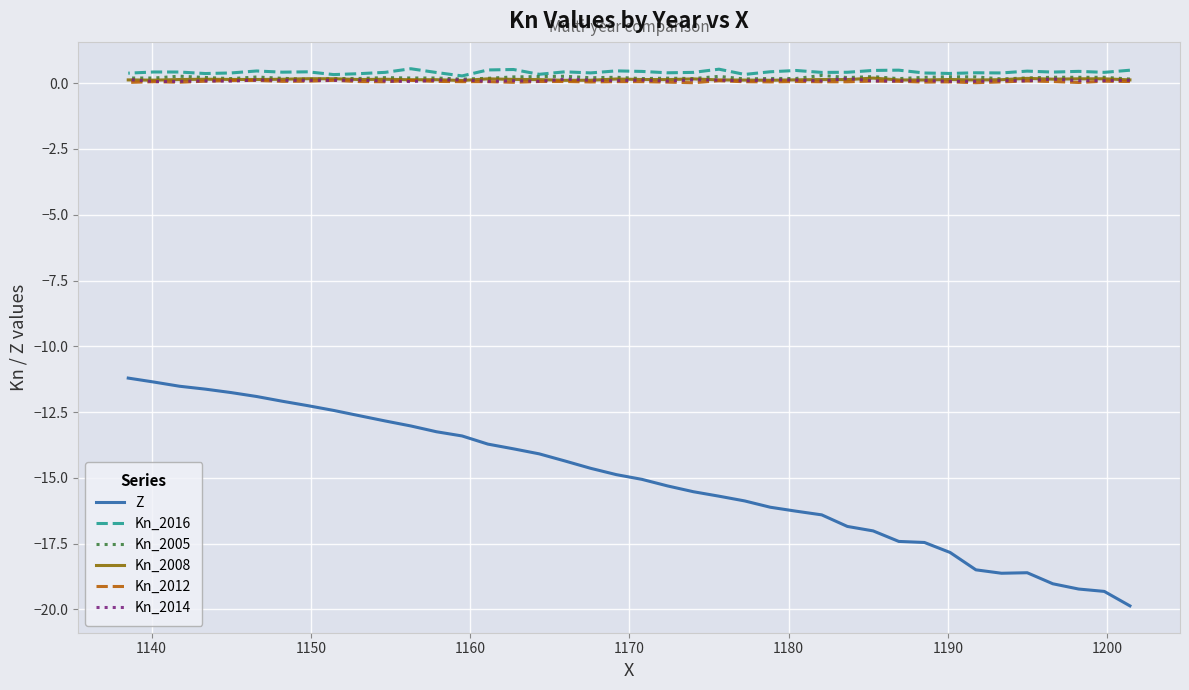

What is the difference between the maximum and minimum values in the Kn_2014 series?

0.1